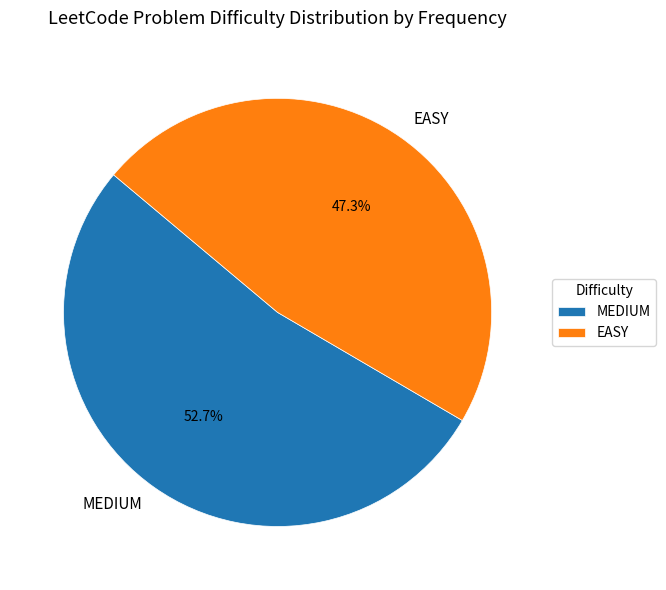

Combined, do EASY and MEDIUM account for over 50%?

Yes